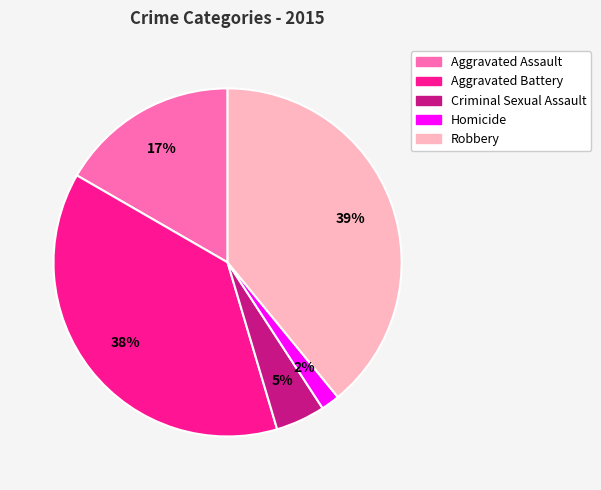

True or false: Aggravated Assault accounts for 17% of the total.

True